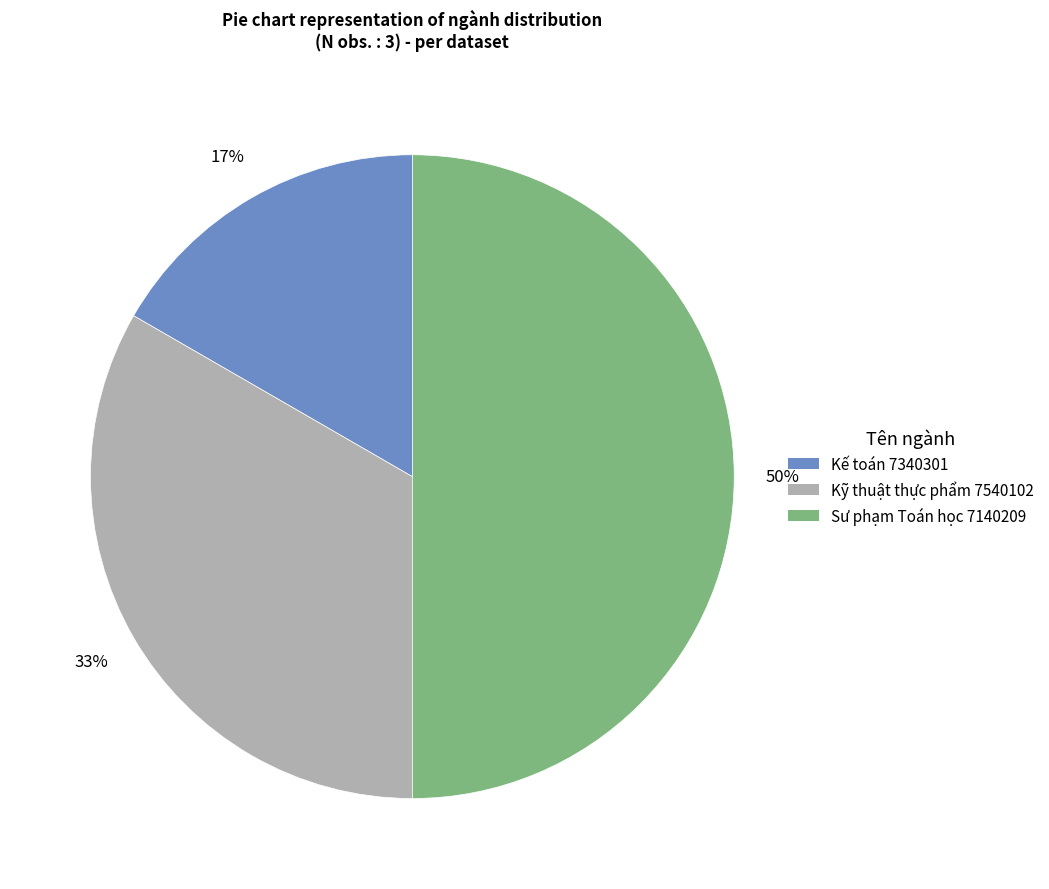

Does Kỹ thuật thực phẩm 7540102 account for over 50% of the chart?

No